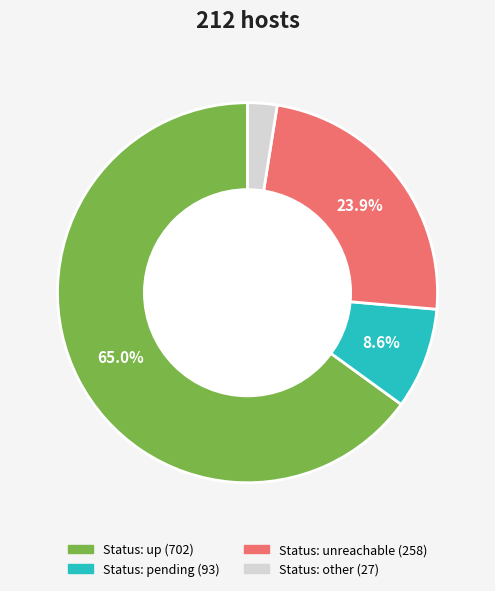

Is there any slice that represents more than half of the pie?

Yes